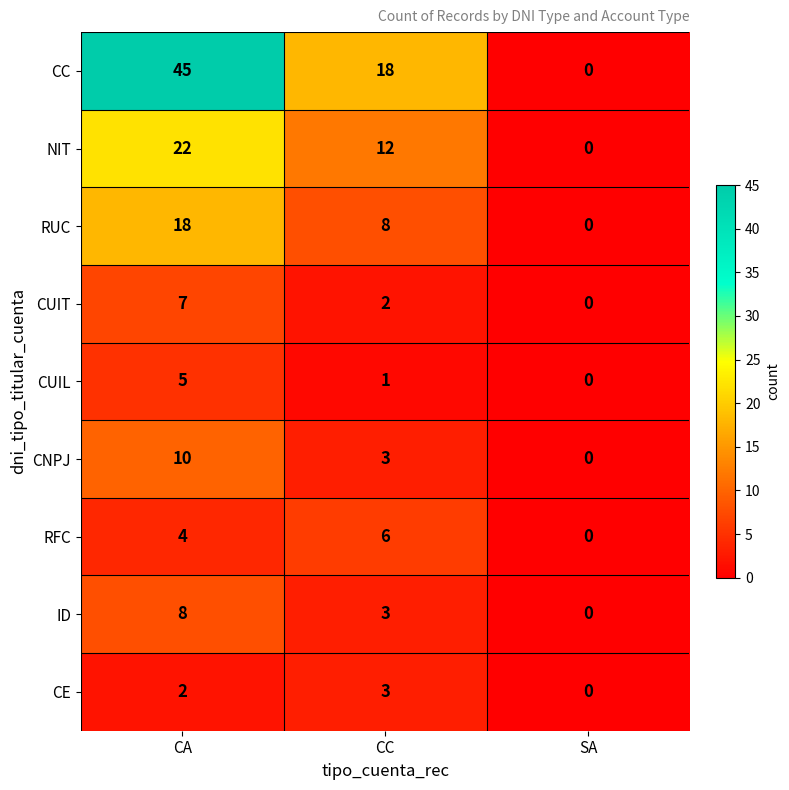

What is the sum of the CC values at SA and CA?

45